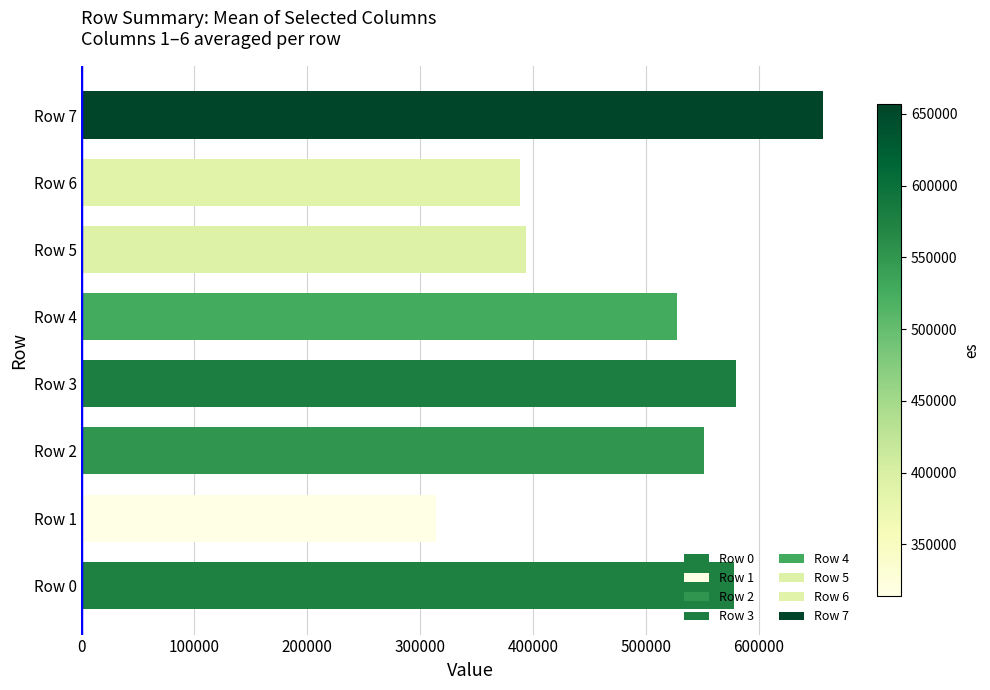

The value at Row 1 is 509279.9. True or false?

False